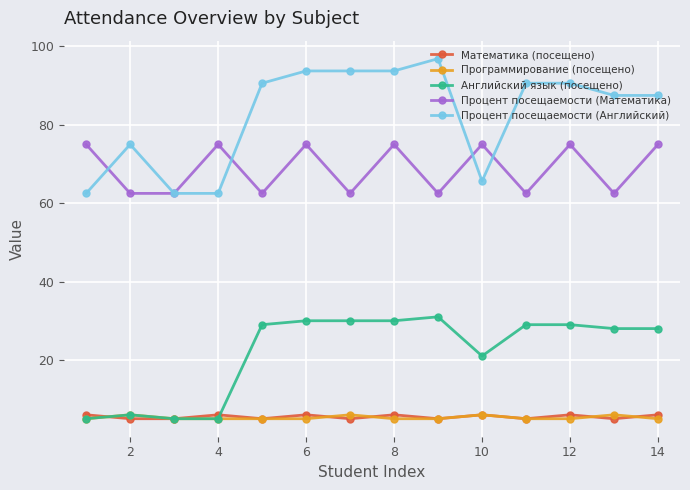

At how many categories does at least one series exceed 55?

14